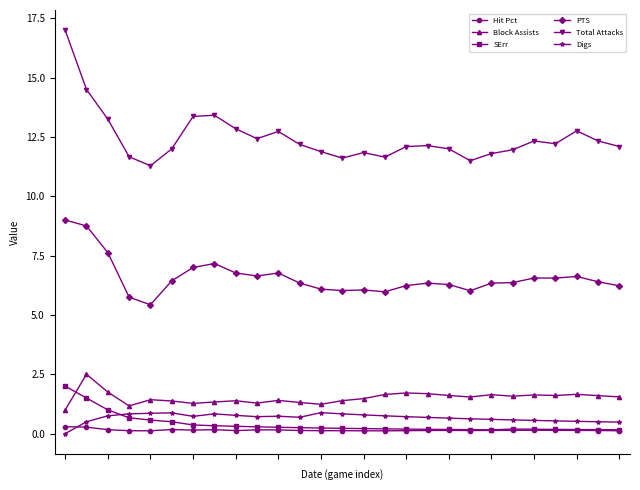

Which series has the widest spread of values?

Total Attacks